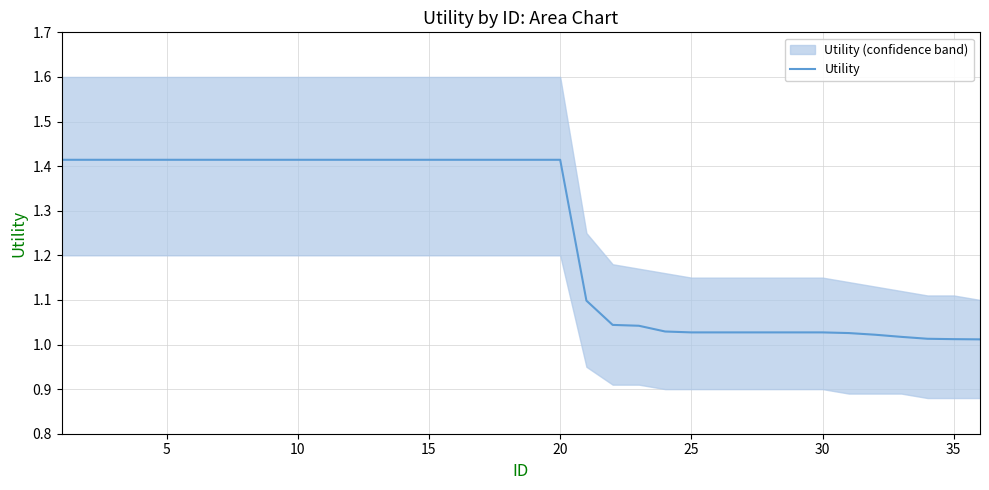

Where is the data nearest to the value 1?

35